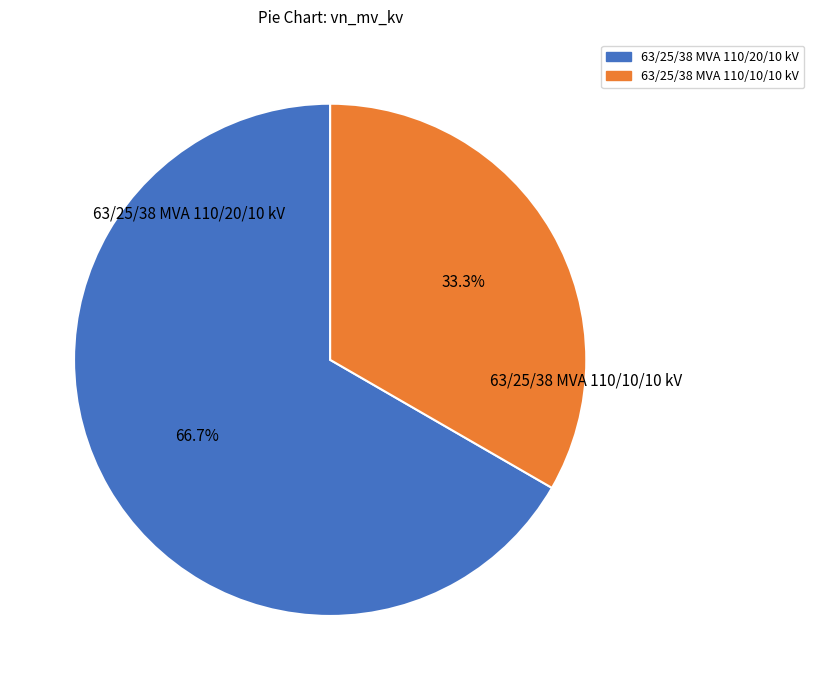

Is the sum of 63/25/38 MVA 110/10/10 kV and 63/25/38 MVA 110/20/10 kV greater than half?

Yes